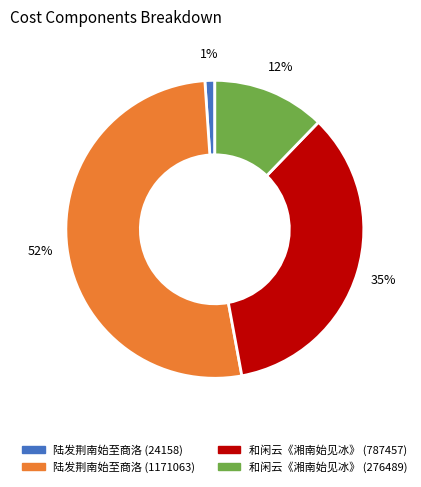

Which category has the biggest portion of the pie?

陆发荆南始至商洛 (1171063)